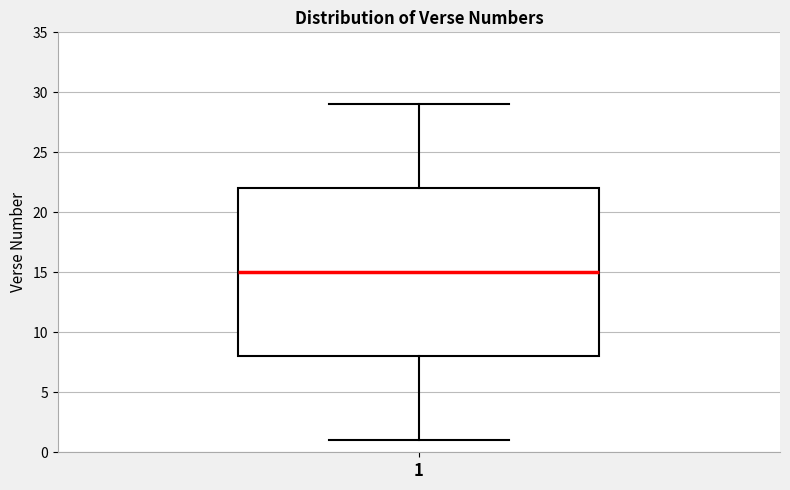

Where does the median line of the box at x = 1 sit on the y-axis? The values are not printed on the chart, so give them approximately, as read against the axis.

15